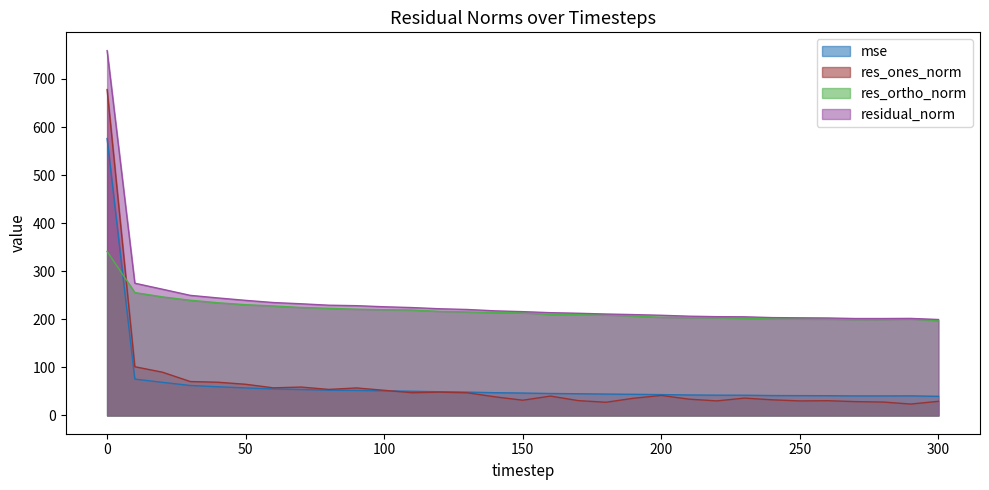

What is the lowest value of the res_ortho_norm series?

197.4